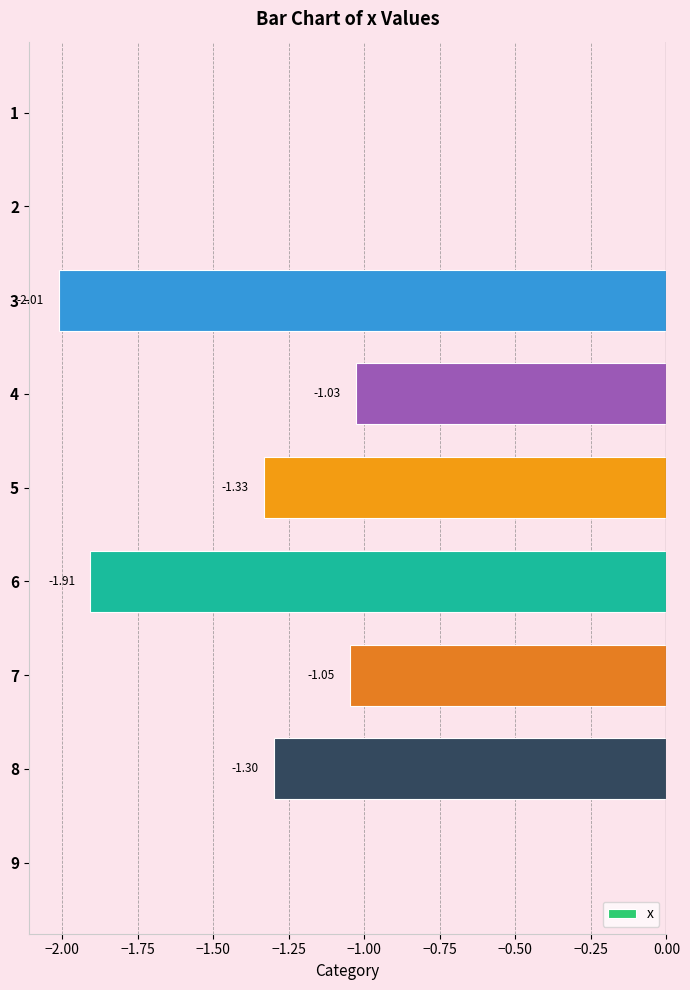

How many values exceed -1?

3